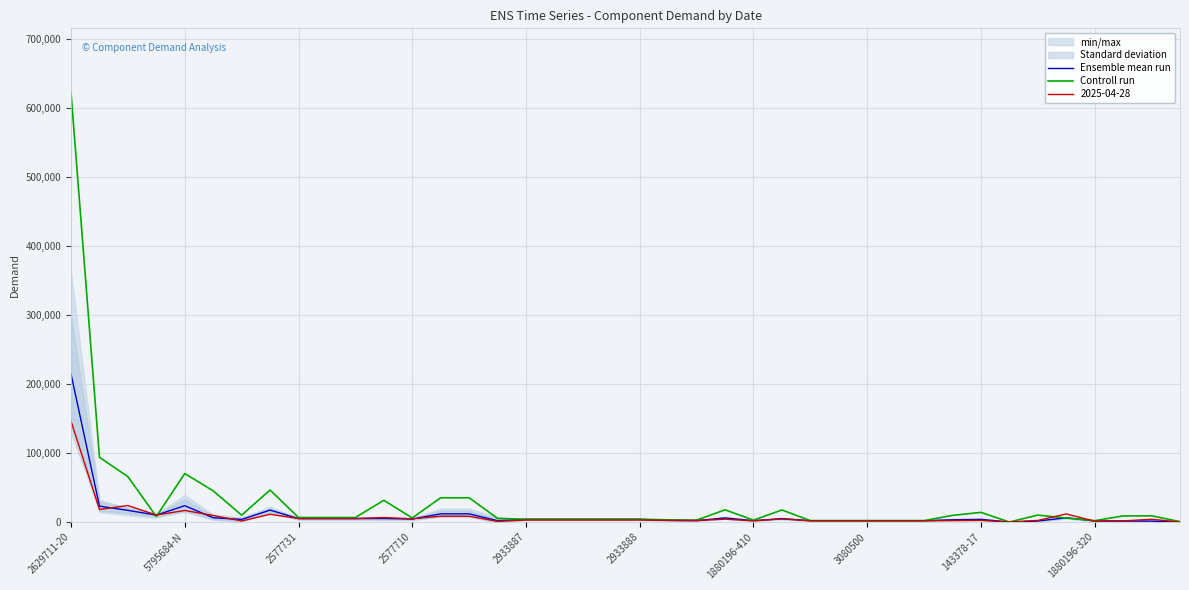

Which category has the highest value in the Ensemble mean run series?

2629711-20